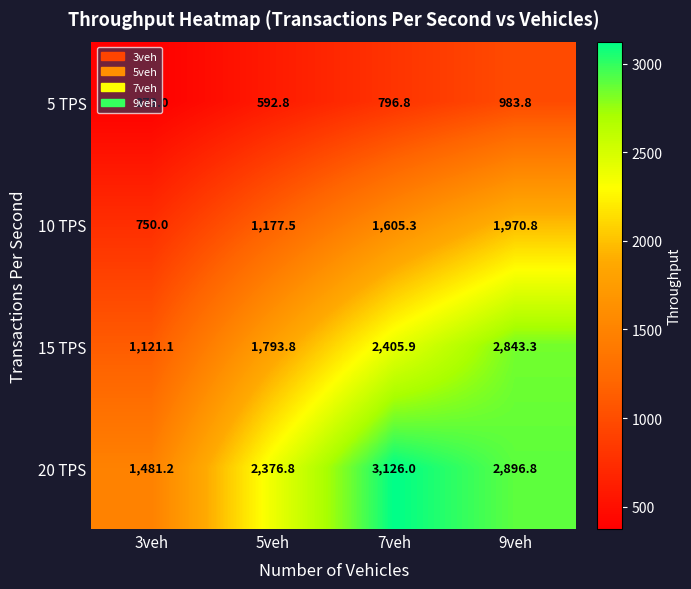

Between 5veh and 7veh, which series saw the biggest shift?

20 TPS